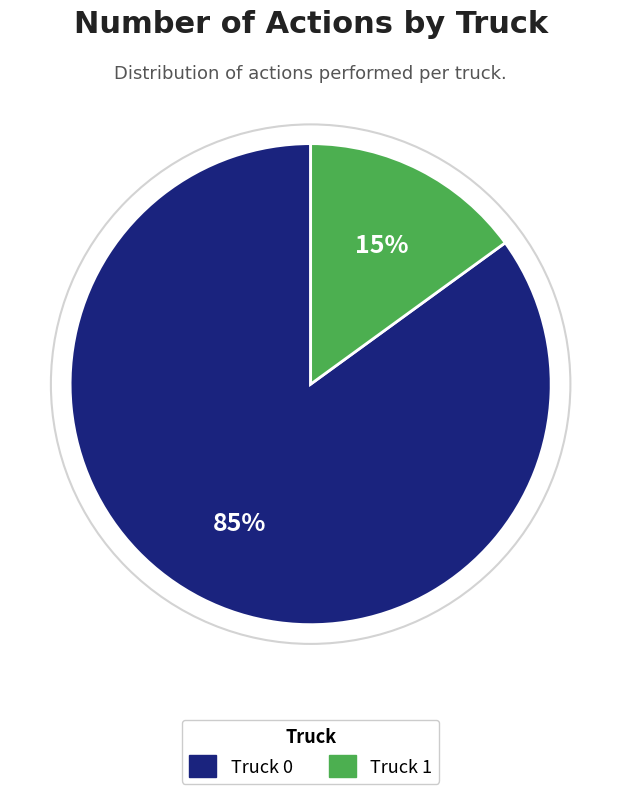

Approximately how many times larger is the value at Truck 0 compared to Truck 1?

5.7